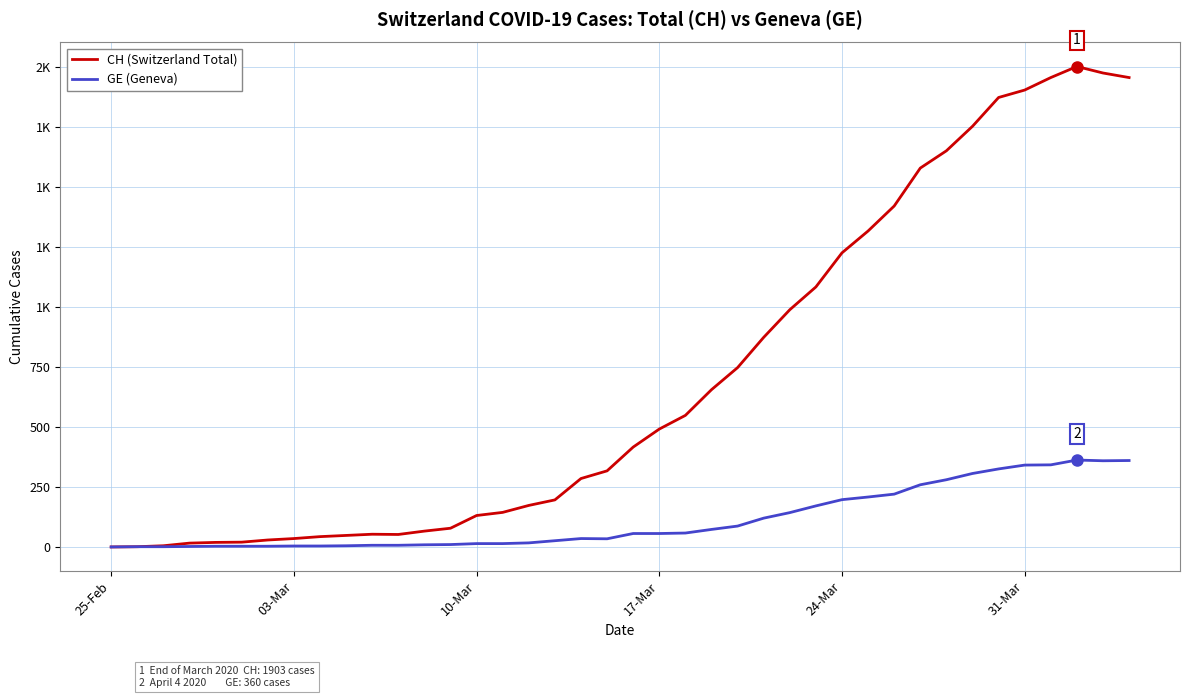

Is this an area chart (filled region under the line)?

No